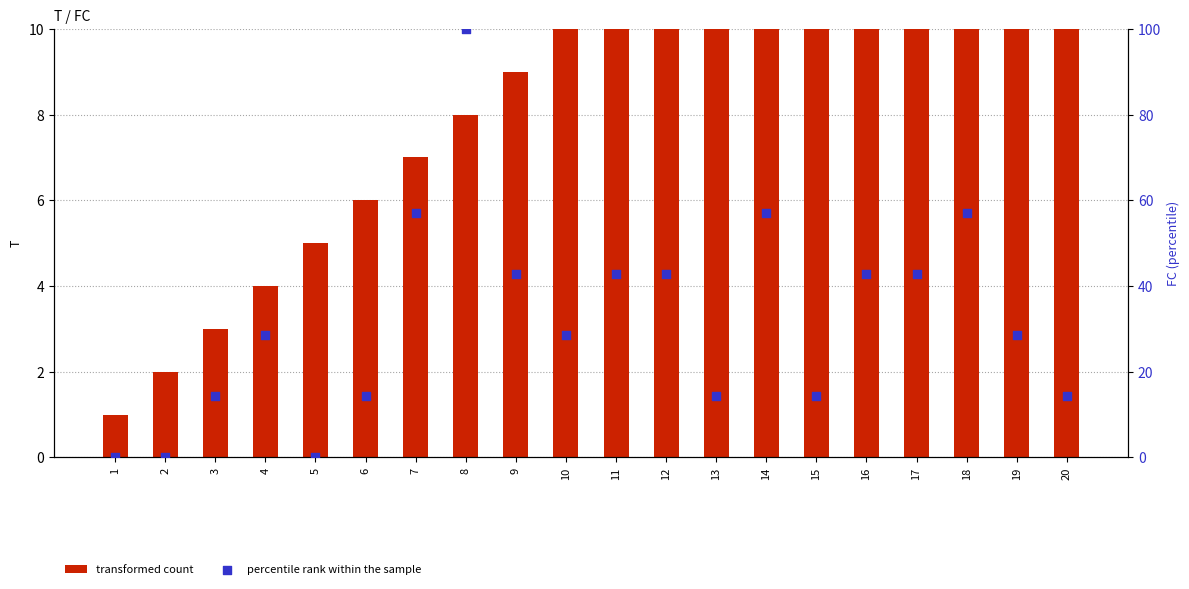

Which series contains the highest Y value?

percentile rank within the sample